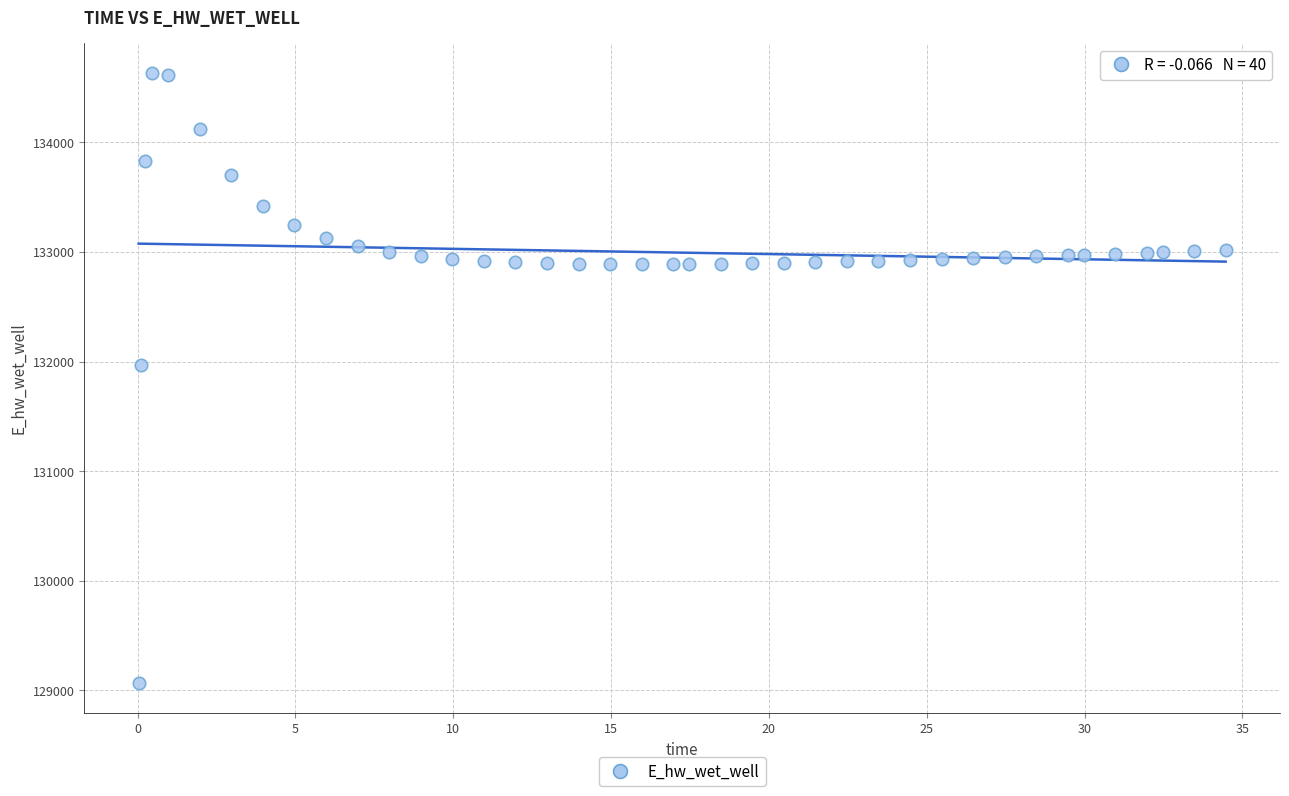

What Y value in the scatter plot is closest to 131849?

131969.9